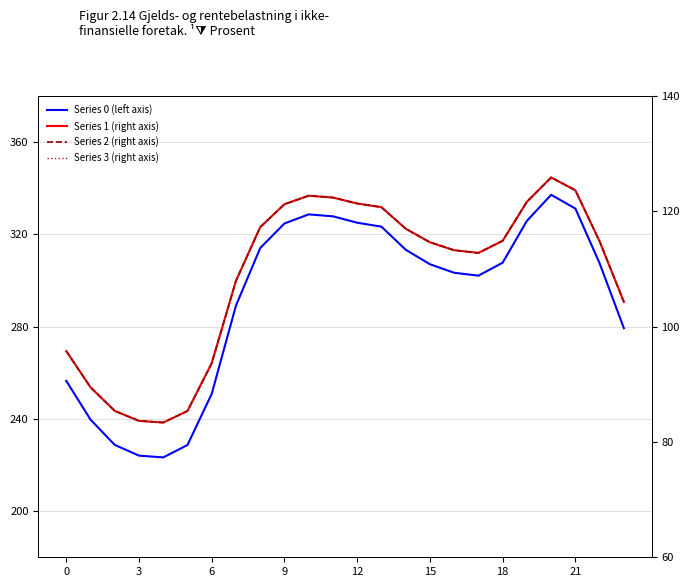

What is the maximum value for Series 3 (right axis)?

125.9